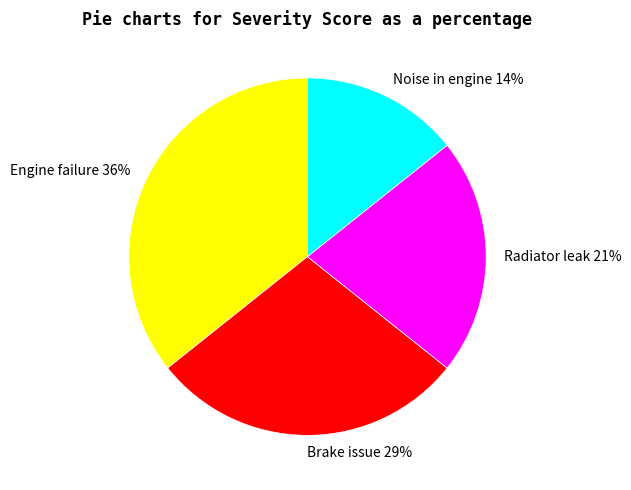

How many slices are in this pie chart?

4